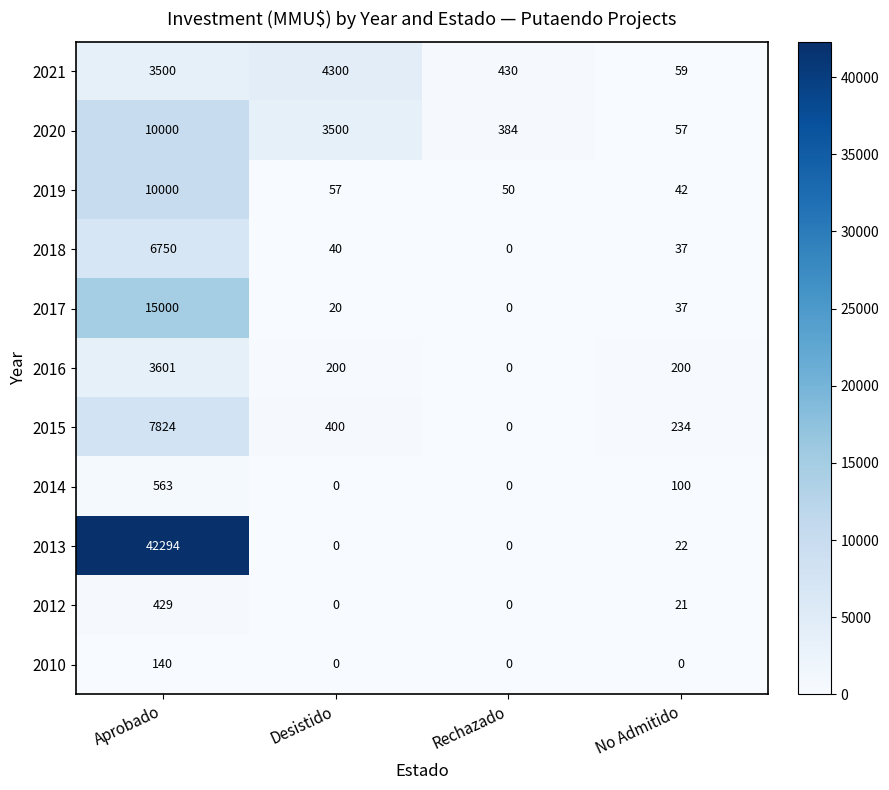

How many positive values does the 2016 series have?

3